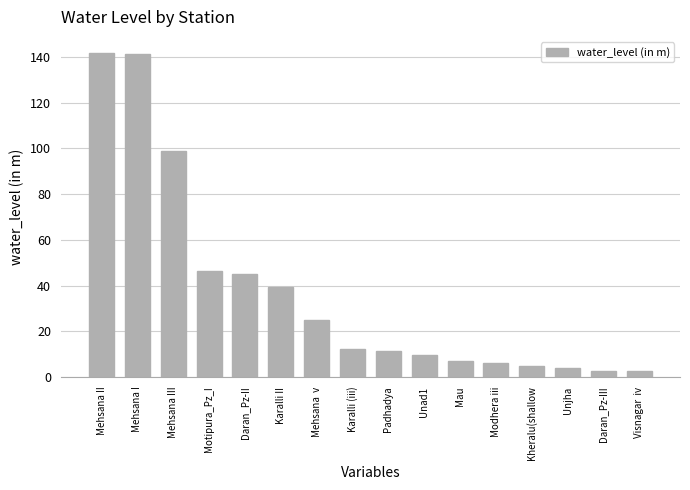

What is the change in value from Karalli II to Mehsana  v?

-14.3